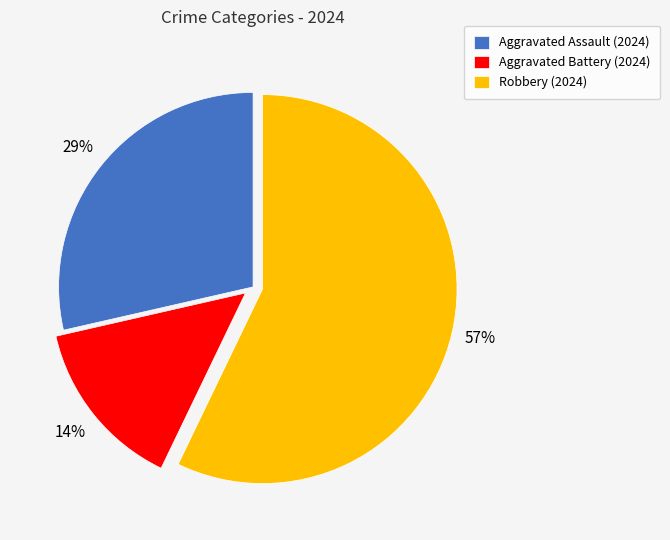

Rank the categories by value from lowest to highest.

Aggravated Battery, Aggravated Assault, Robbery